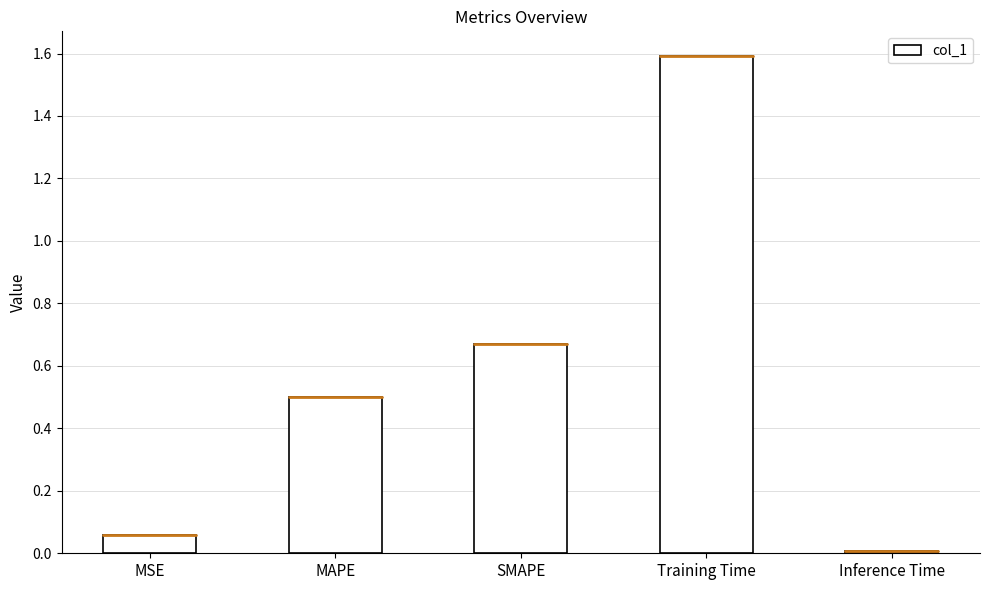

What is the difference between the maximum and minimum values?

1.6